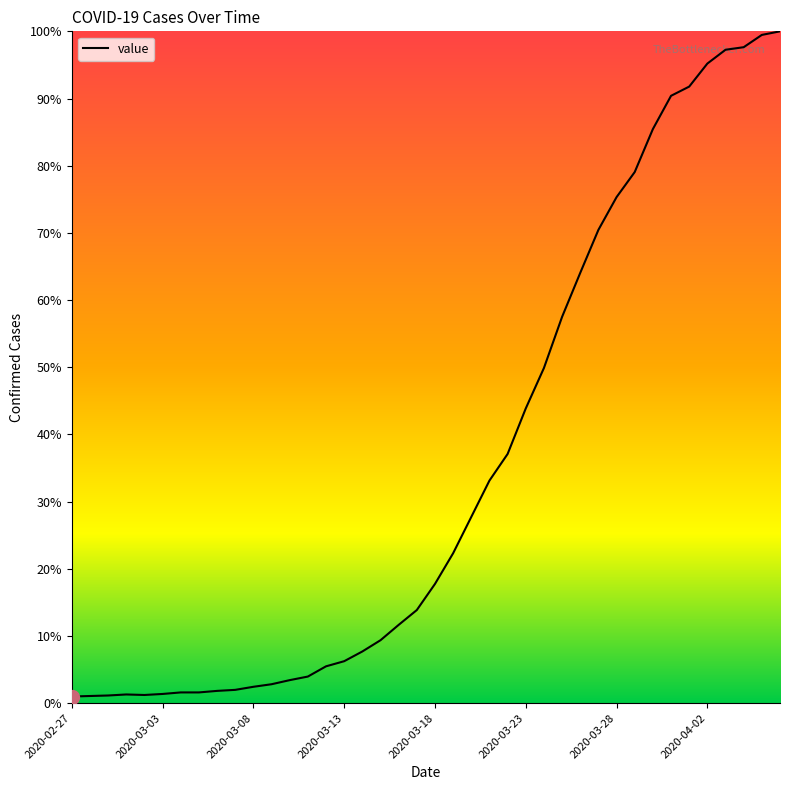

Does the chart have visible grid lines?

No